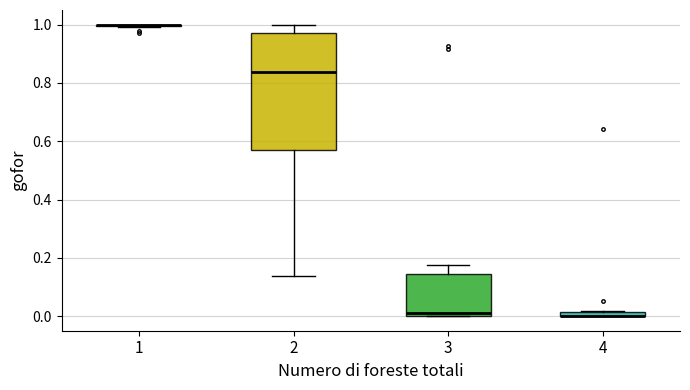

Comparing the boxes themselves (not the whiskers), which one is the tallest?

2